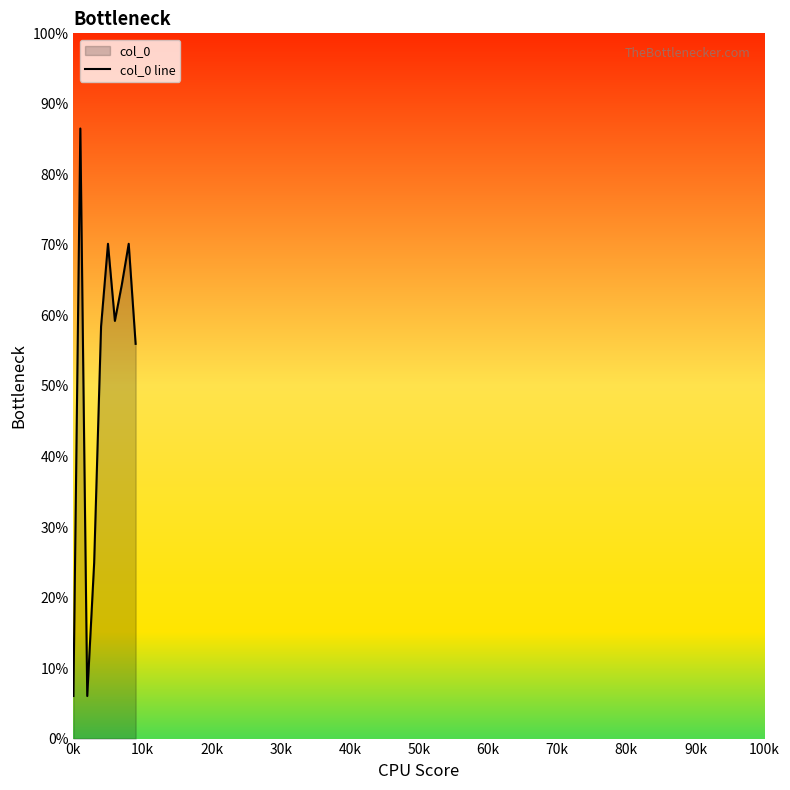

What is the minimum value shown in the chart?

6.0